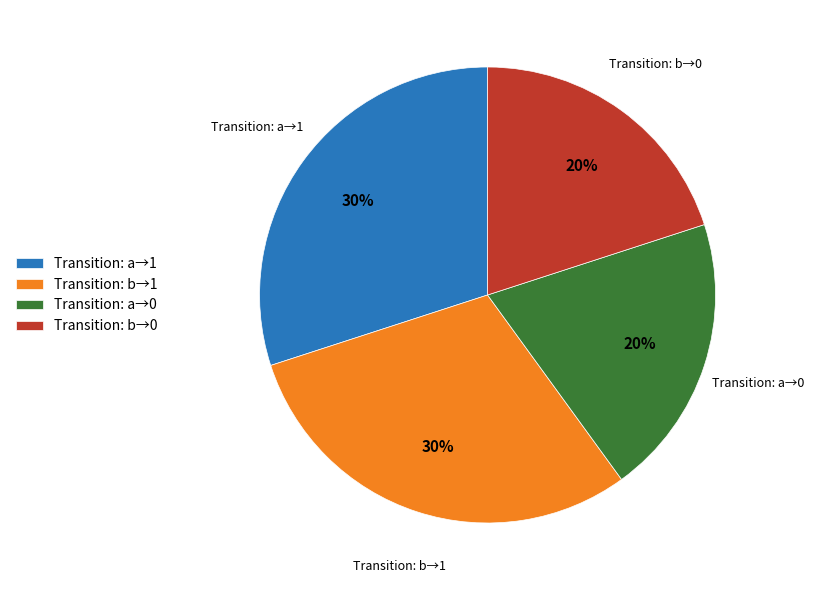

Count the number of slices in the pie.

4